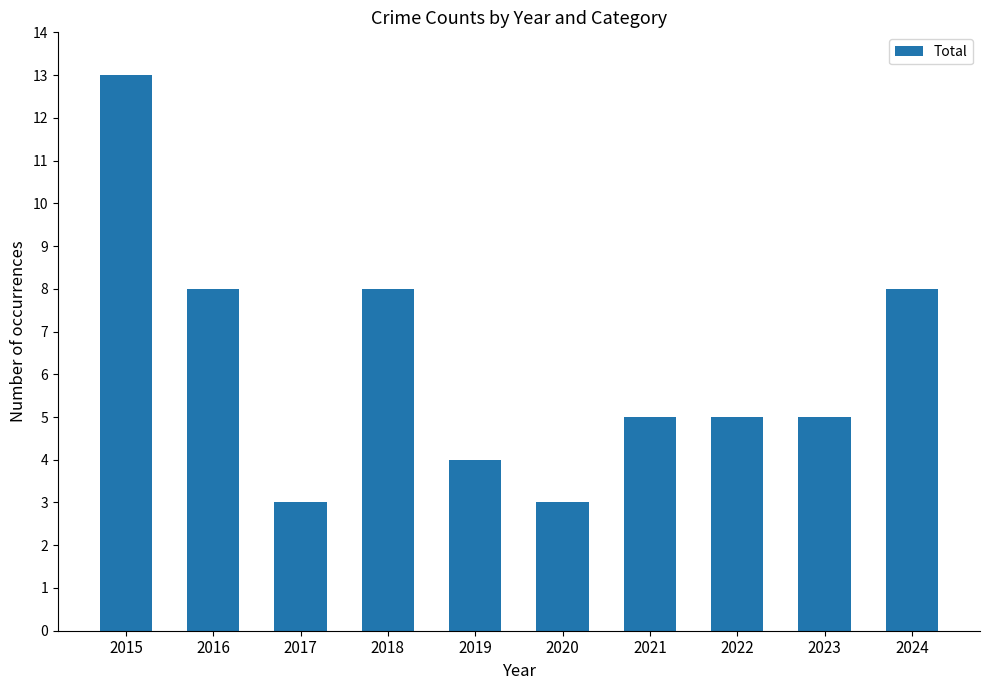

Read the value at 2018.

8